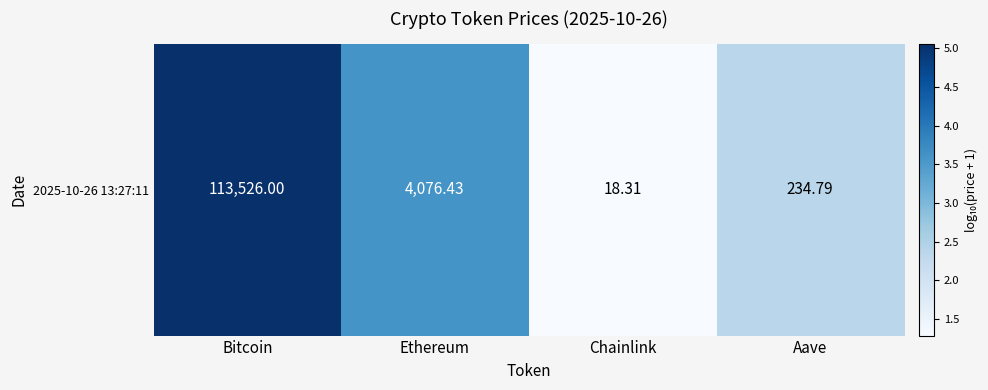

At which label is the value closest to 3?

Ethereum